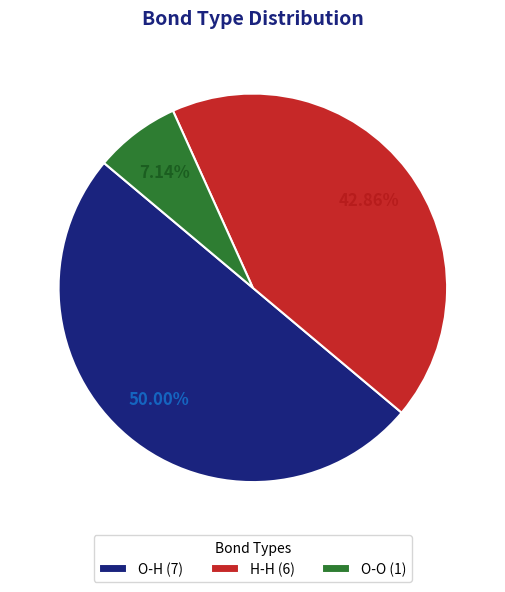

What is the largest slice in the pie chart?

O-H (7)